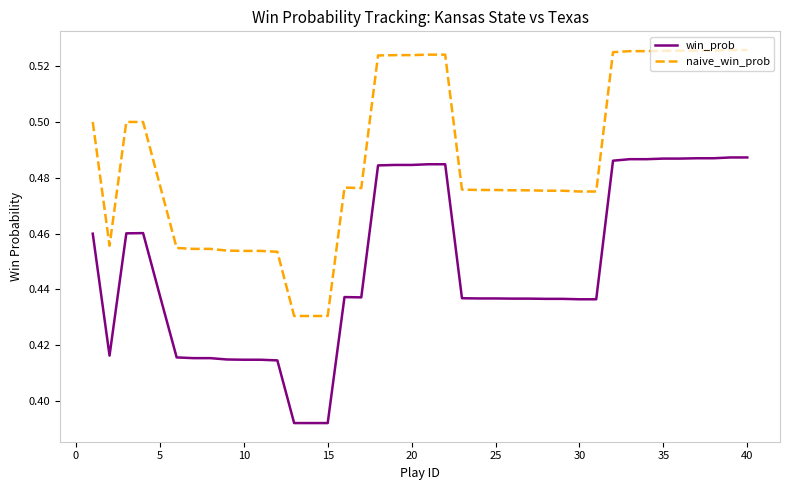

Rank the series by their average value, from lowest to highest.

win_prob, naive_win_prob